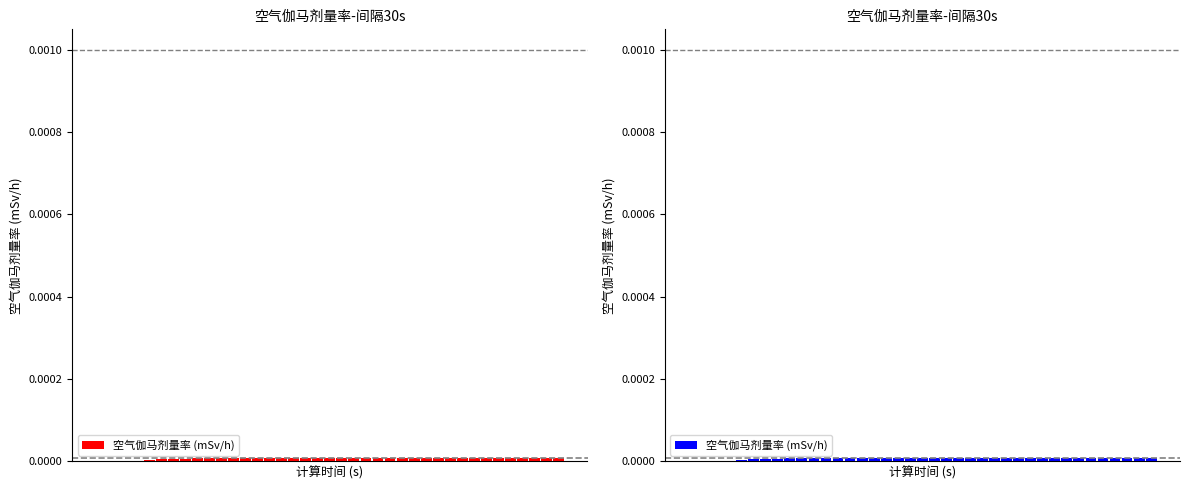

Rank the categories by value from highest to lowest.

38, 37, 36, 35, 34, 33, 32, 31, 30, 29, 28, 27, 26, 25, 24, 23, 22, 21, 20, 19, 18, 17, 16, 15, 14, 13, 12, 11, 10, 9, 8, 7, 6, 5, 4, 3, 2, 0, 1